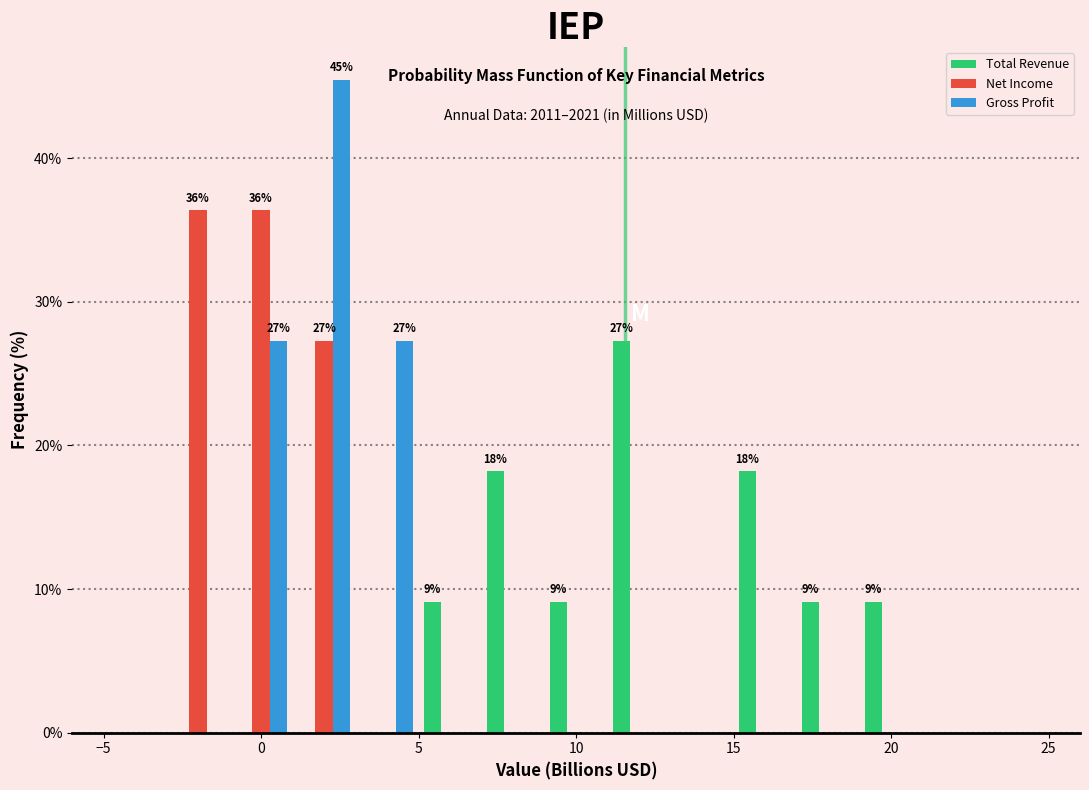

In the Gross Profit series, which range on the x-axis has the tallest bar?

1 to 3